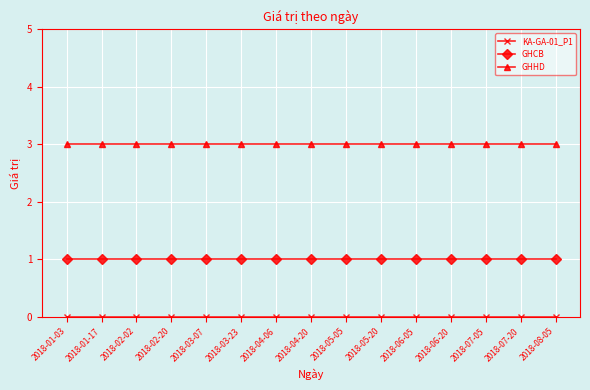

Which series has the largest total across all categories?

GHHD